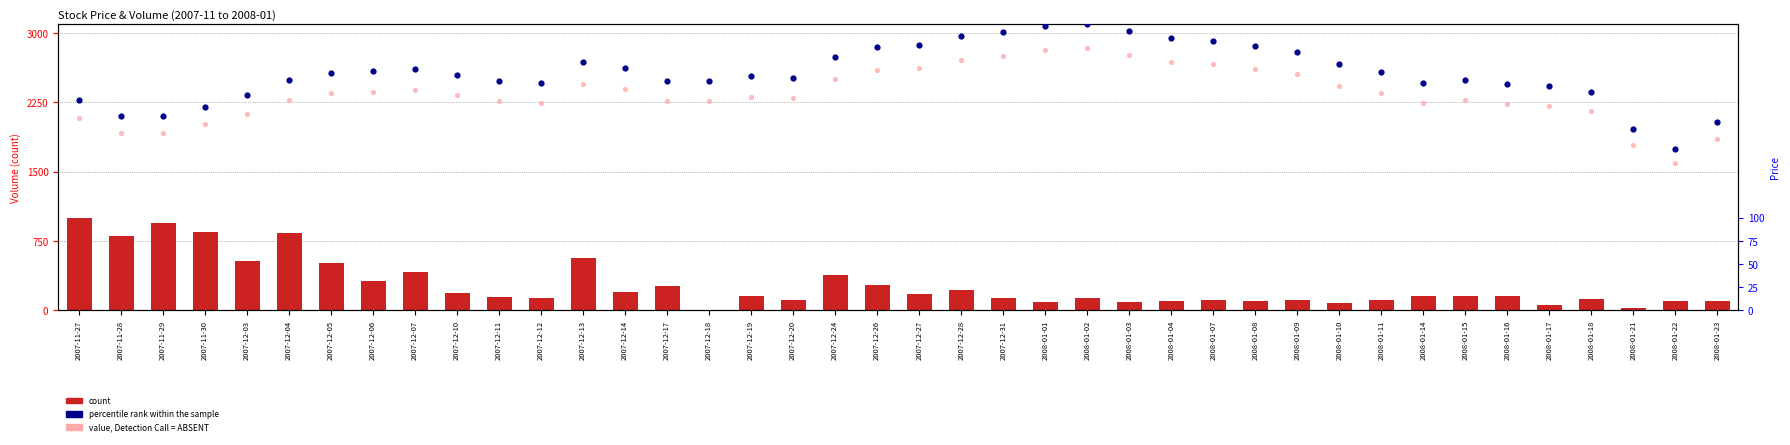

Which series reaches the maximum Y coordinate?

count